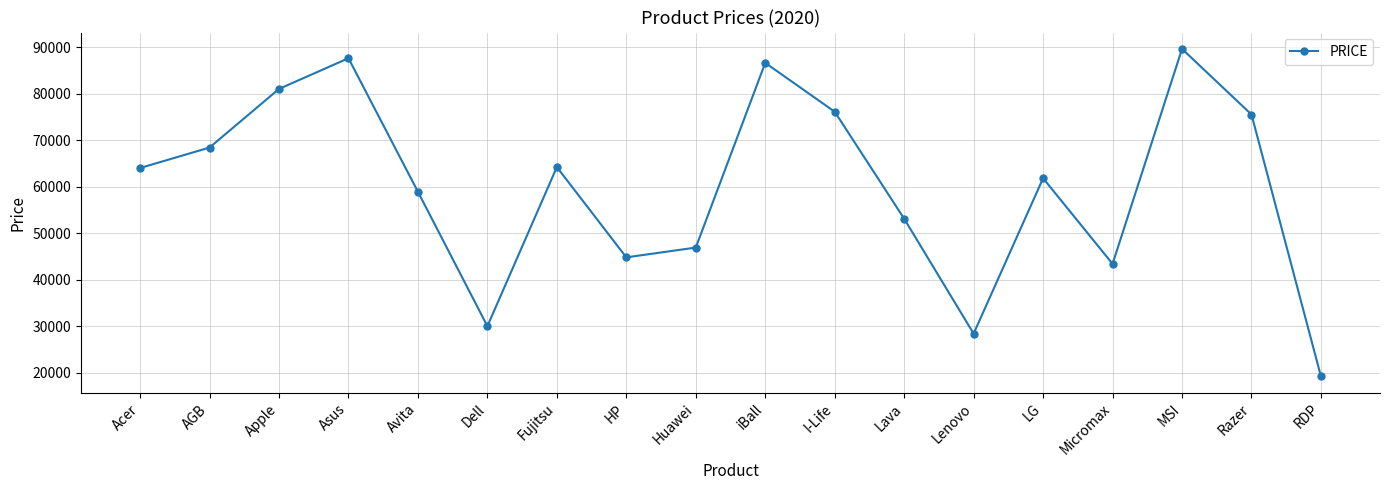

What is the smallest value displayed?

19200